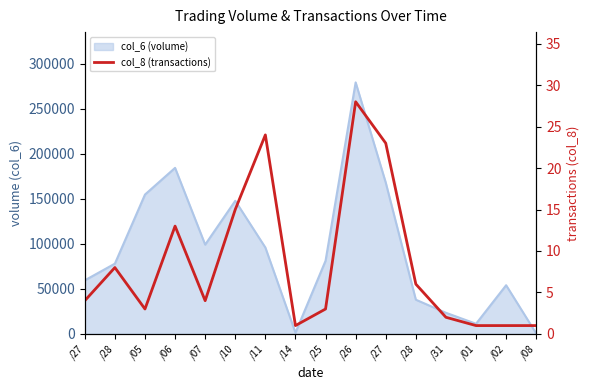

The chart shows a value of 39 at /27. True or false?

False